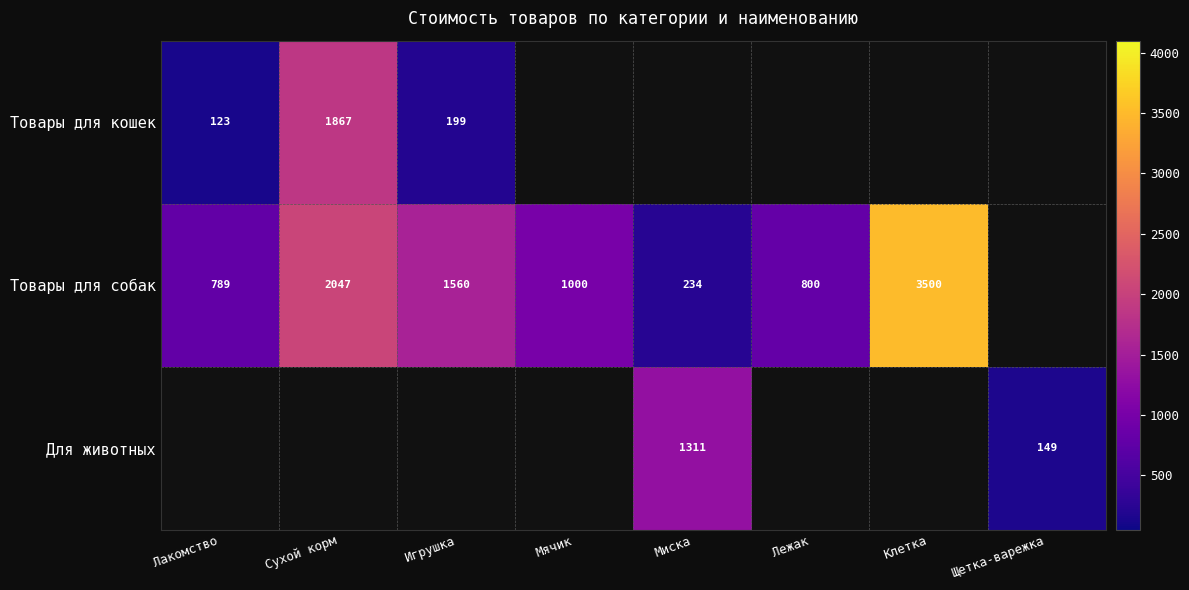

The value of Товары для собак at Миска is 234. True or false?

True